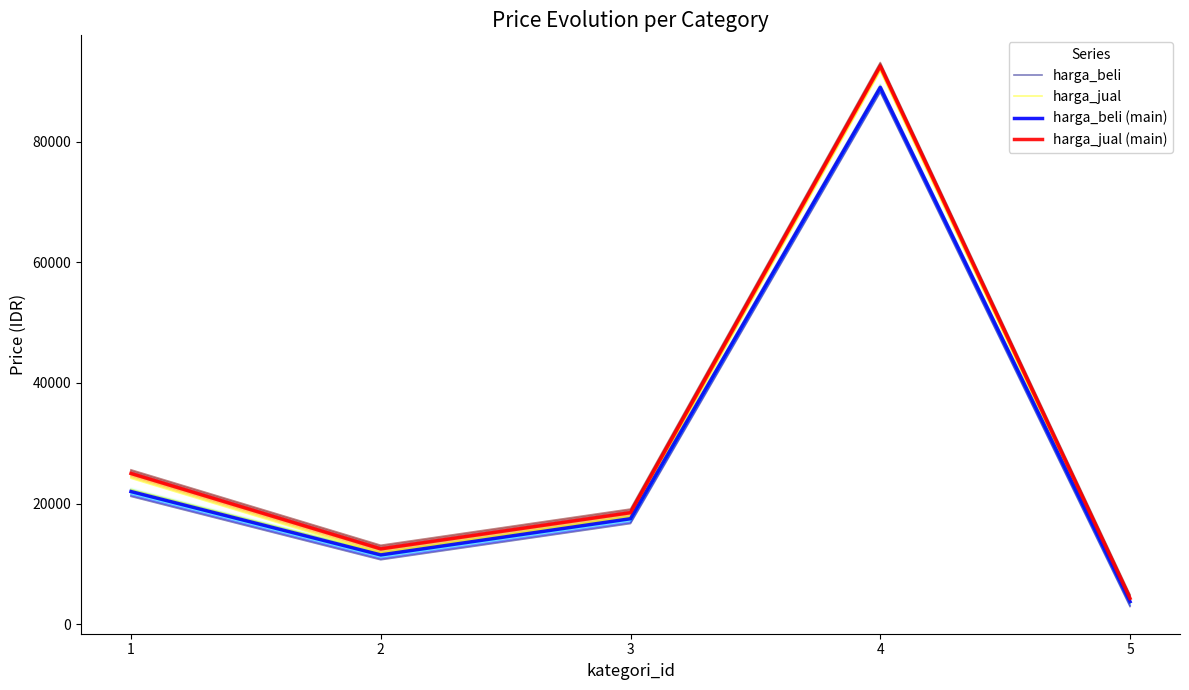

True or false: harga_beli (main) has a value of 22000 at 1.

True